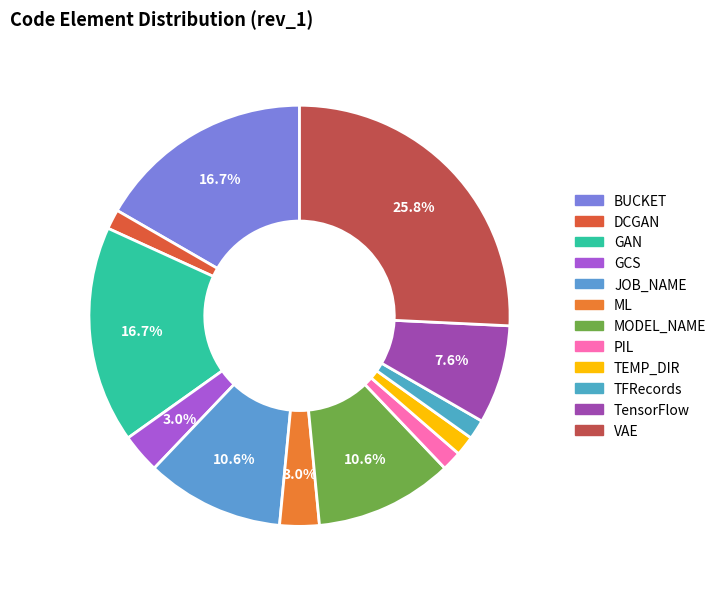

What is the total percentage of BUCKET and ML?

19.7%